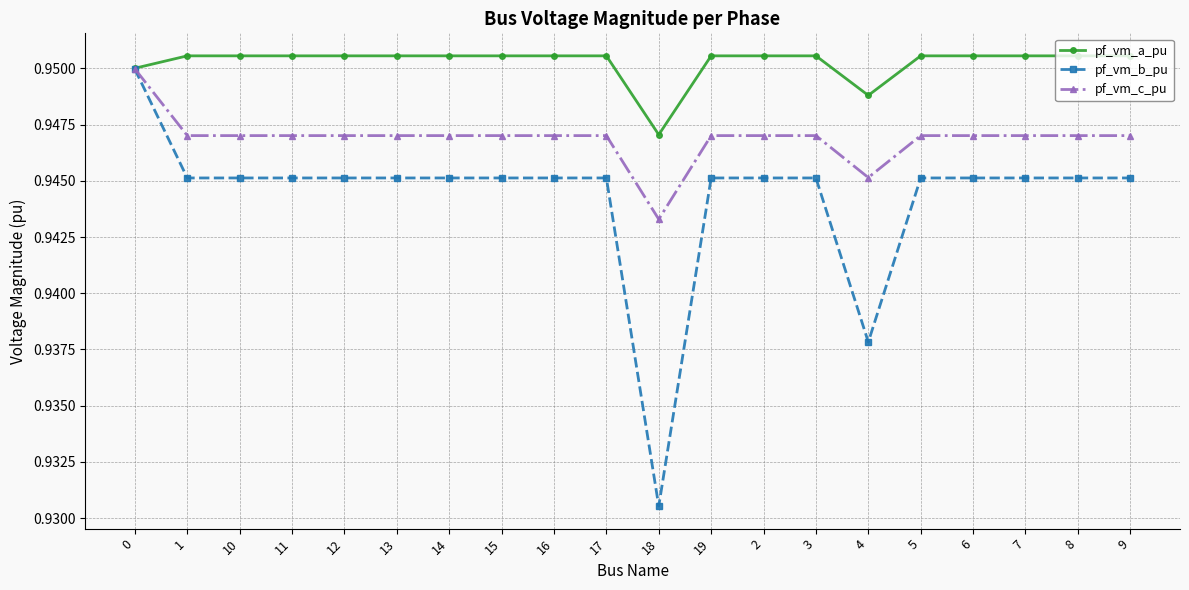

What position from the left is 5?

16